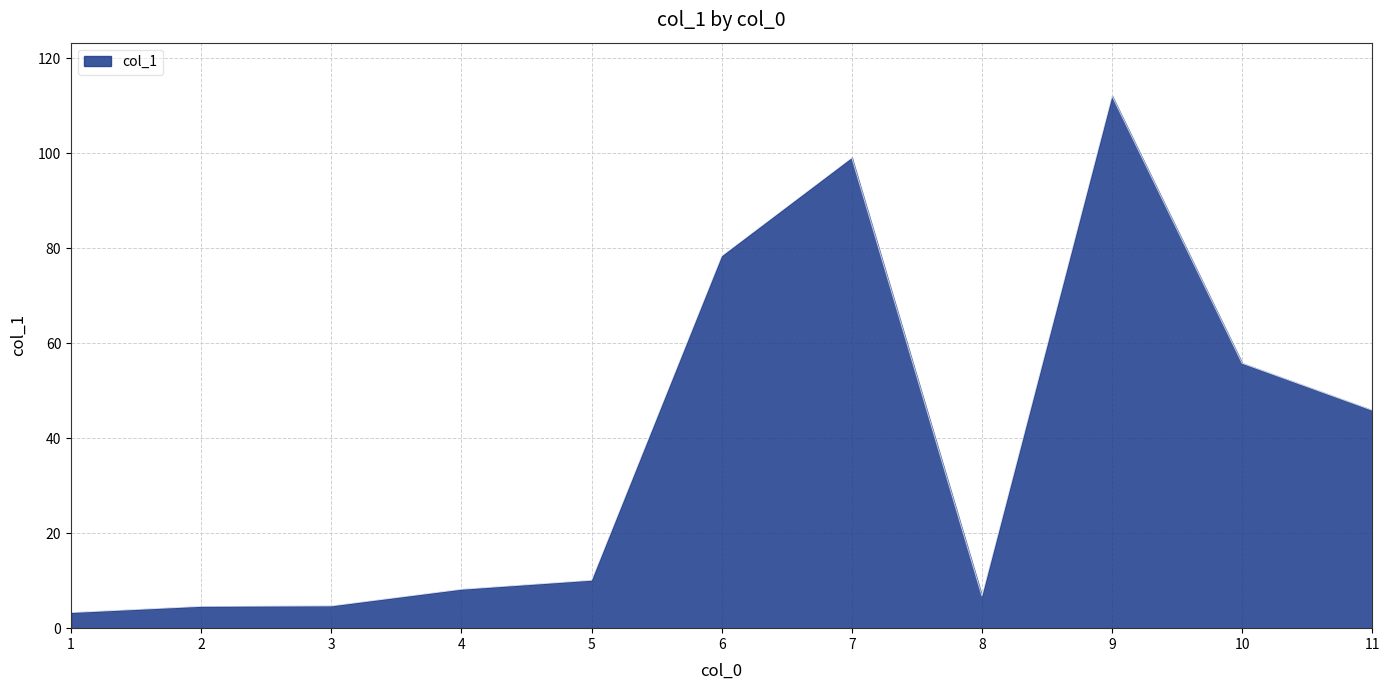

Is it true that the value at 5 is 10.1?

True